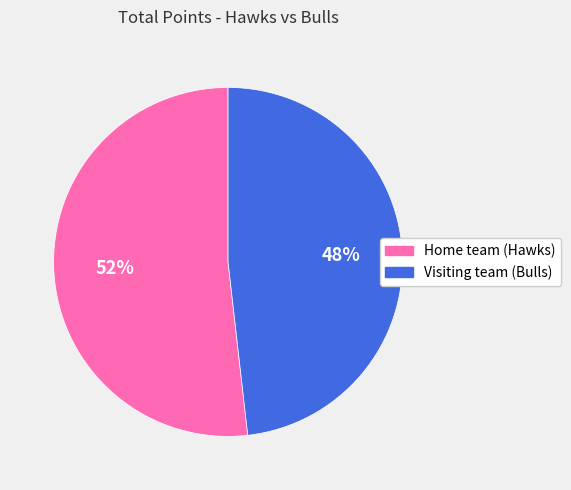

Which slice is the smallest?

Visiting team (Bulls)